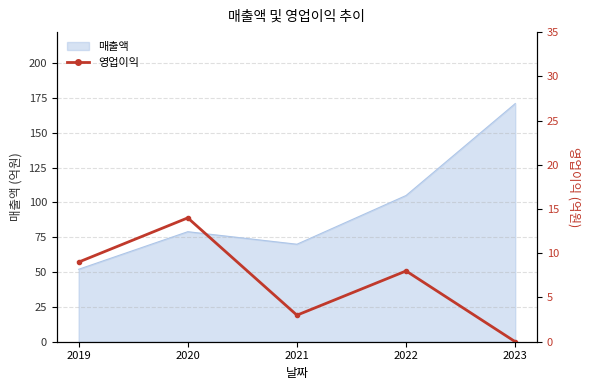

At which label is the value closest to 7?

2022